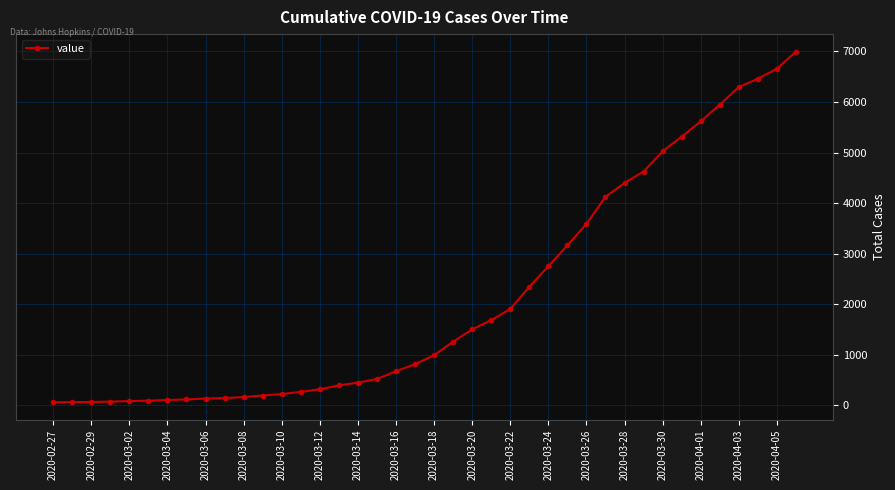

What is the difference between the maximum and minimum values?

6931